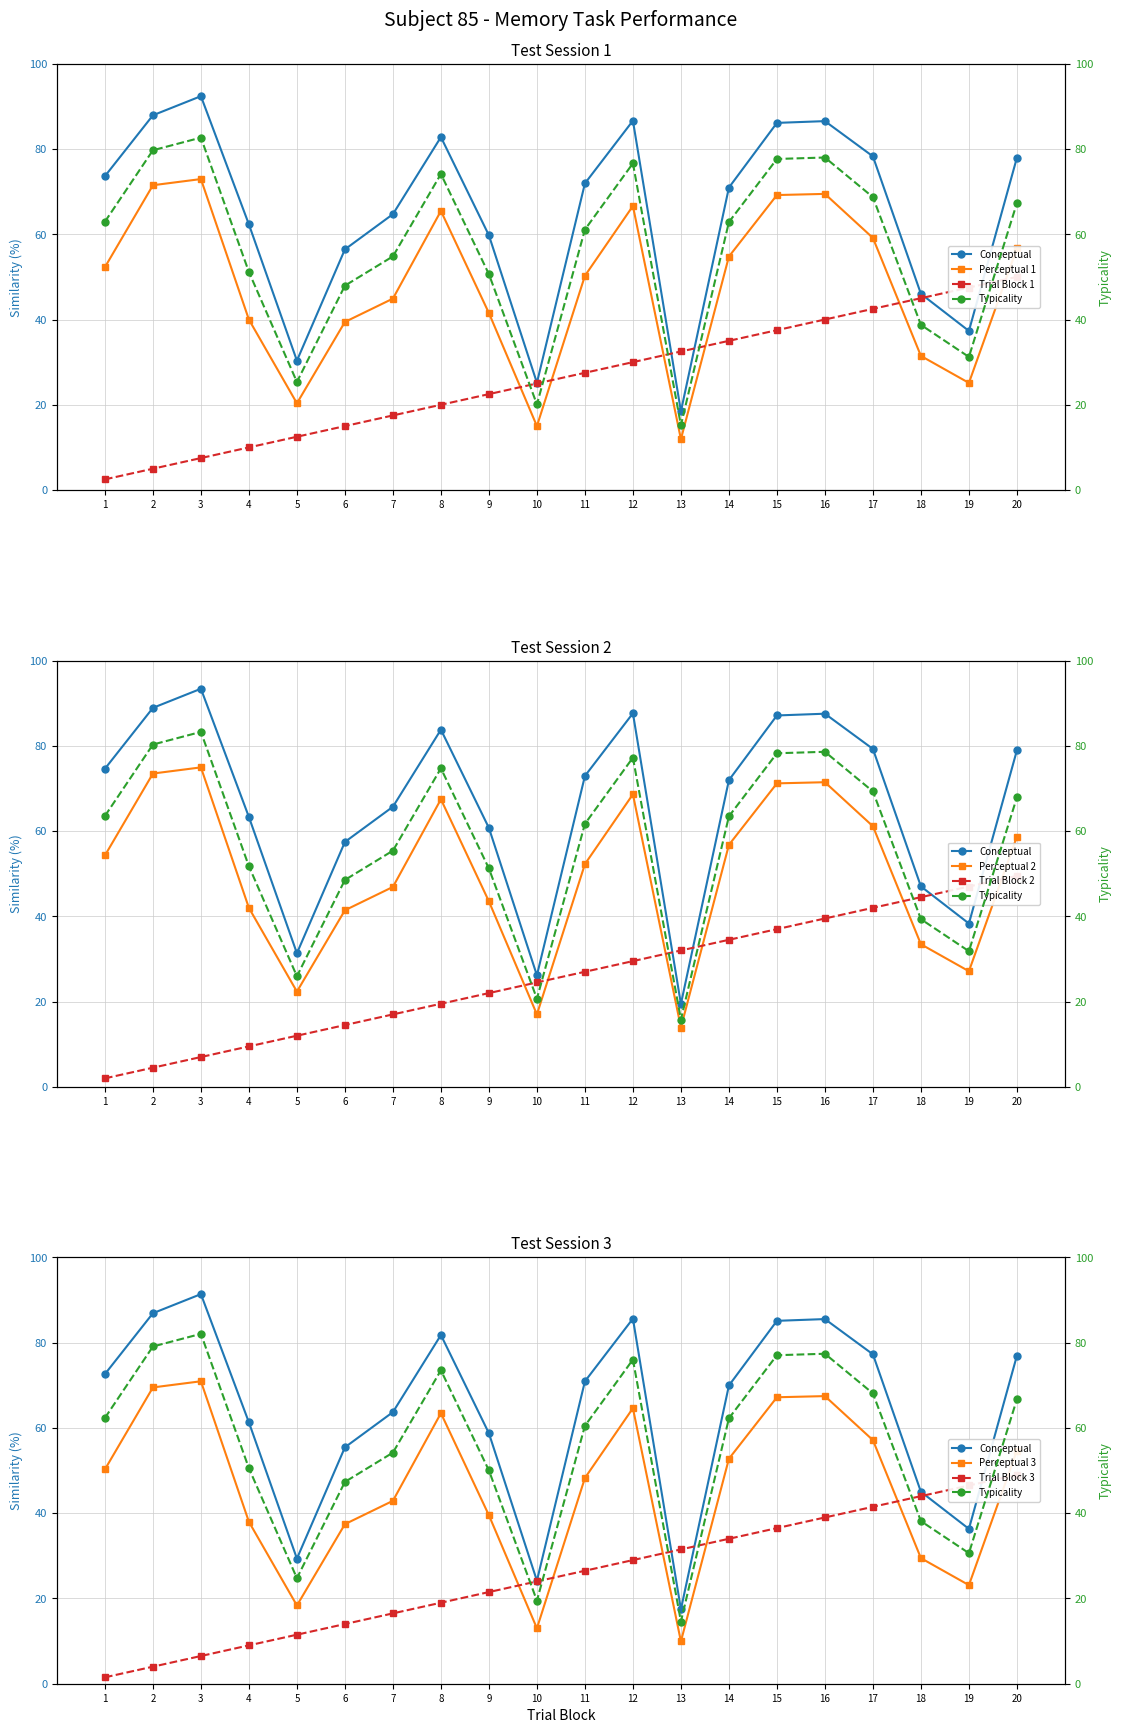

At how many categories does at least one series exceed 48?

15